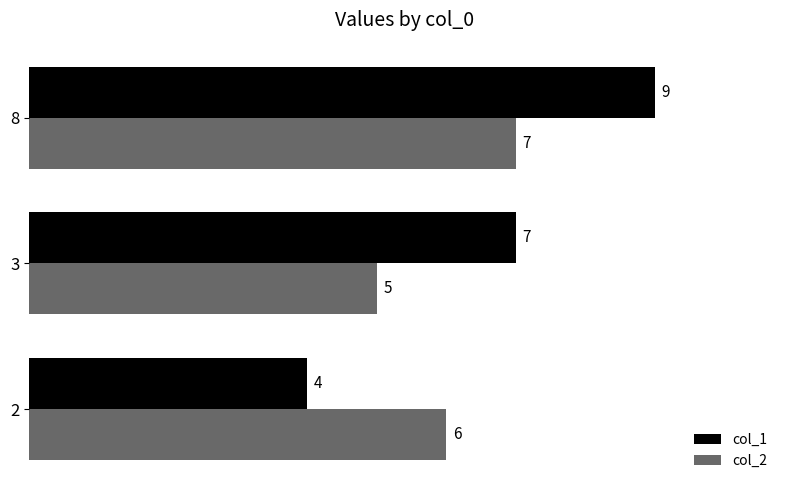

Is the value of col_2 at 3 greater than the value of col_1 at 8?

No